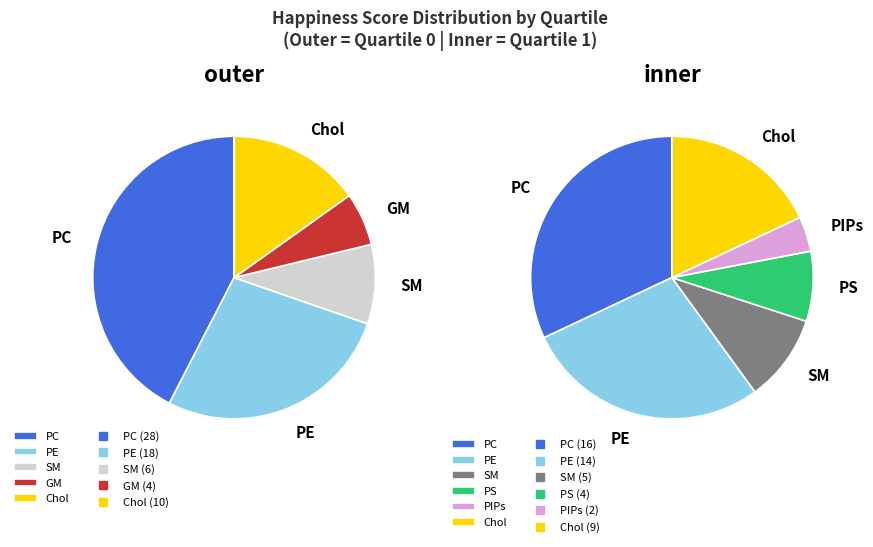

Approximately how many times larger is the value at Quartile 1 compared to Quartile 0?

0.6